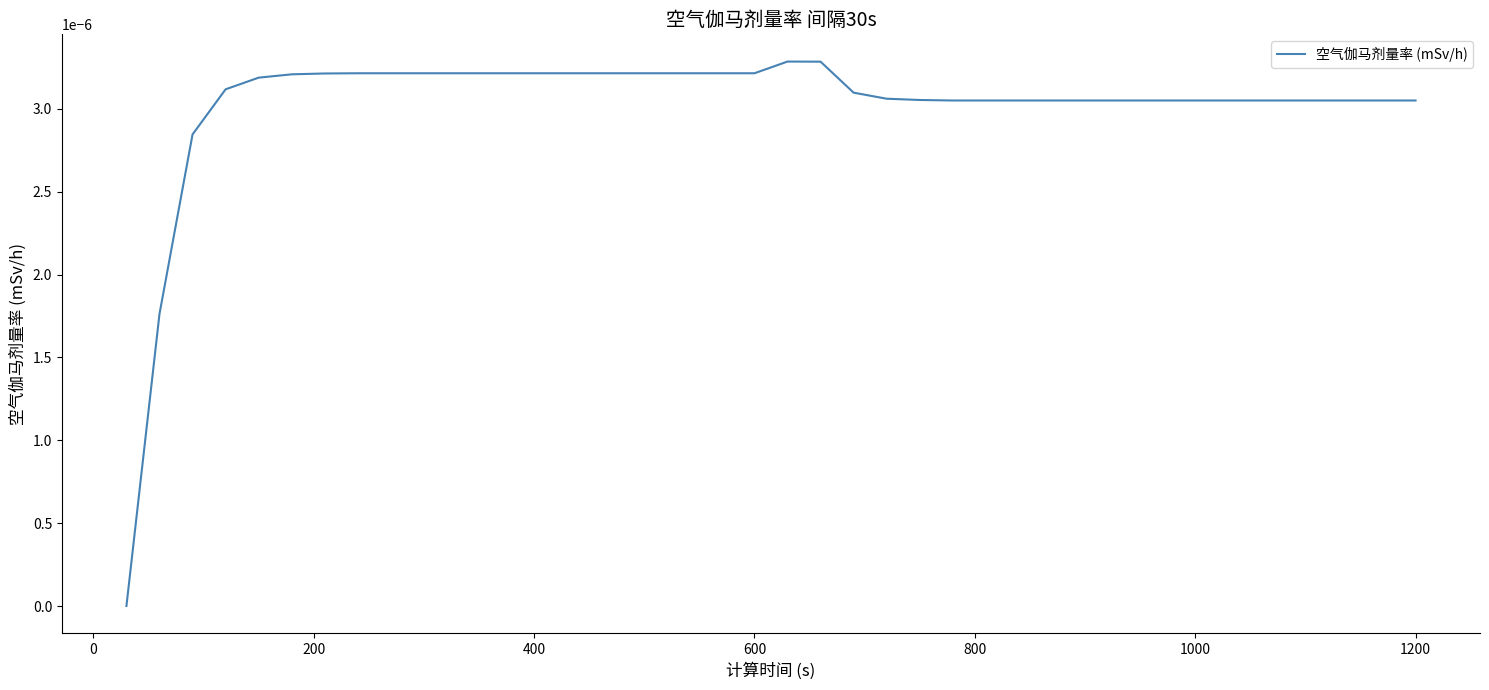

Count the values in the range 0 to 1.

40